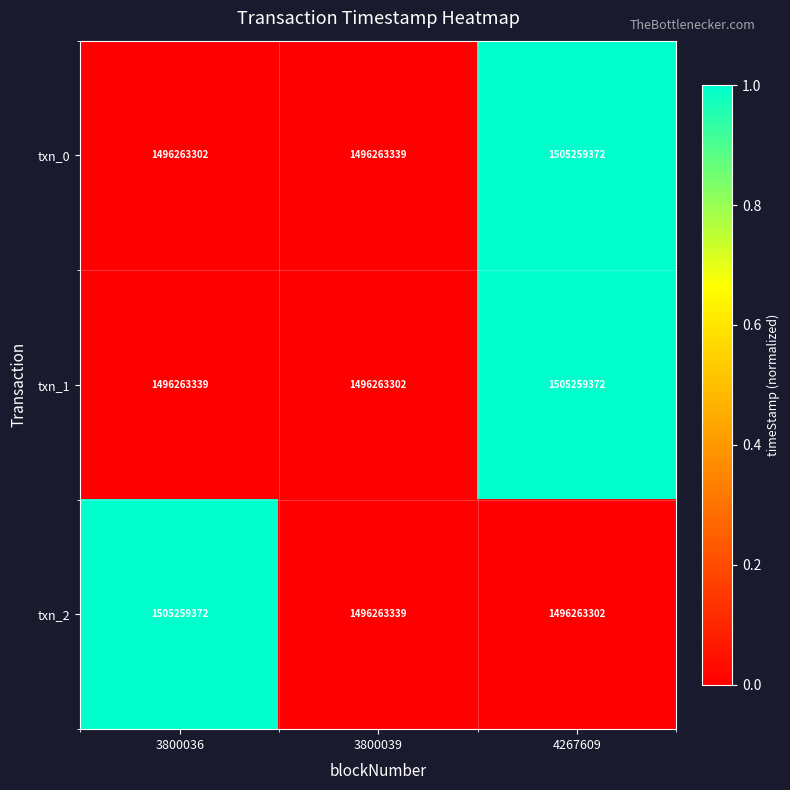

How many categories are shown in the chart?

3